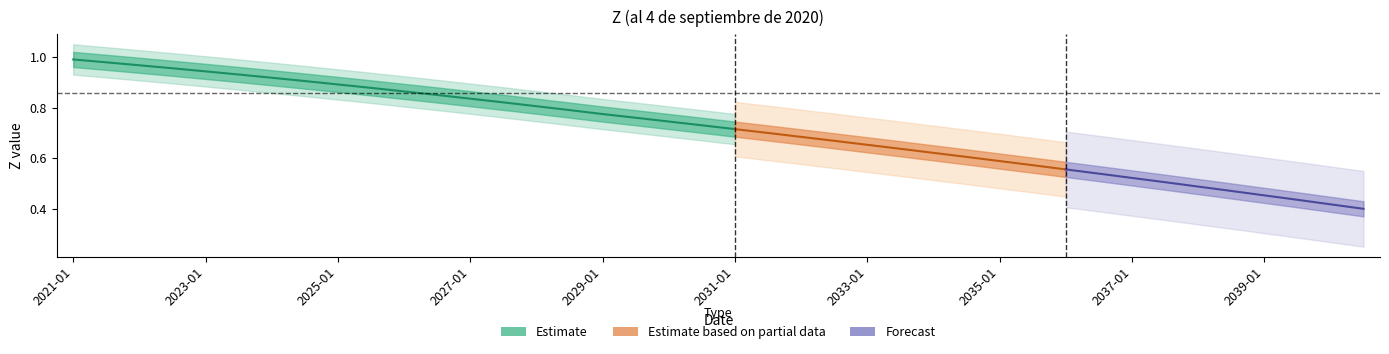

The value at 2033-07 is 0.6. True or false?

True